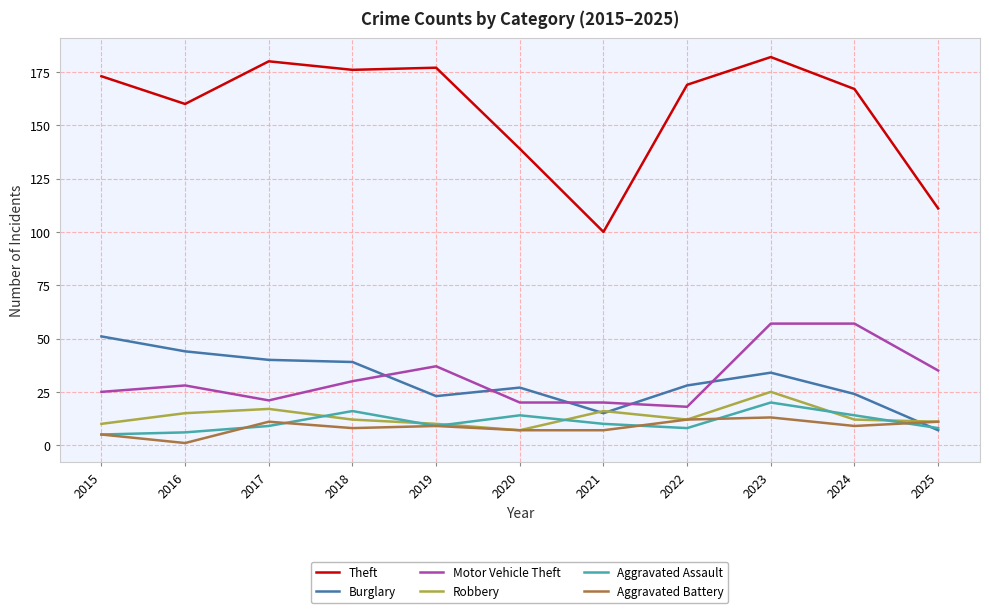

What is the greatest value displayed?

182